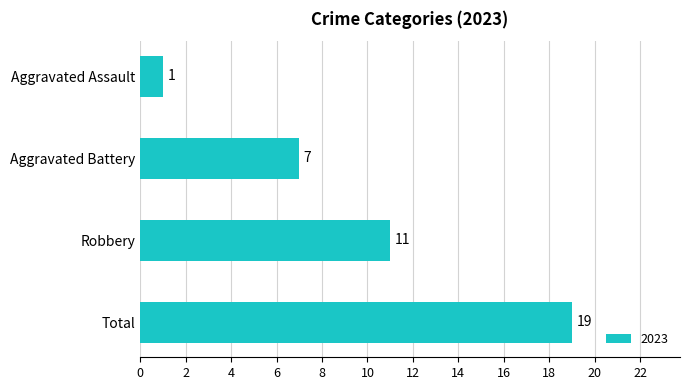

What position from the bottom is Robbery?

2